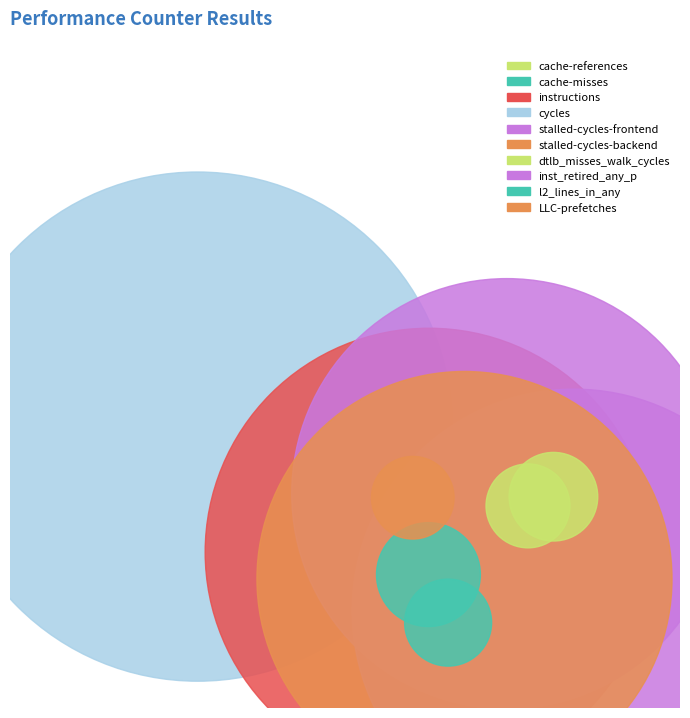

What is the ratio of the value at cache-references to the value at dtlb_misses_walk_cycles?

1.2